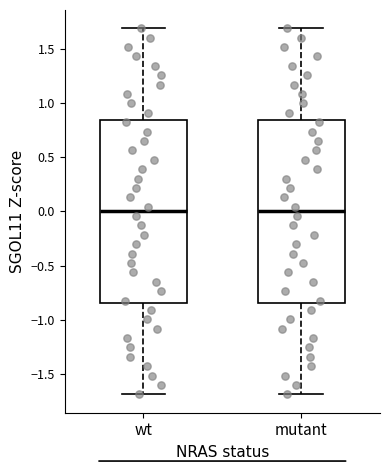

Reading left to right, transcribe this box plot: for each box, give where its median line is, the range the box spans, and where its two whiskers end, as read against the y-axis. The values are not printed on the chart, so give them approximately, as read against the axis.

wt: median 0.00, box -0.85 to 0.85, whiskers -1.70 to 1.70
mutant: median 0.00, box -0.85 to 0.85, whiskers -1.70 to 1.70